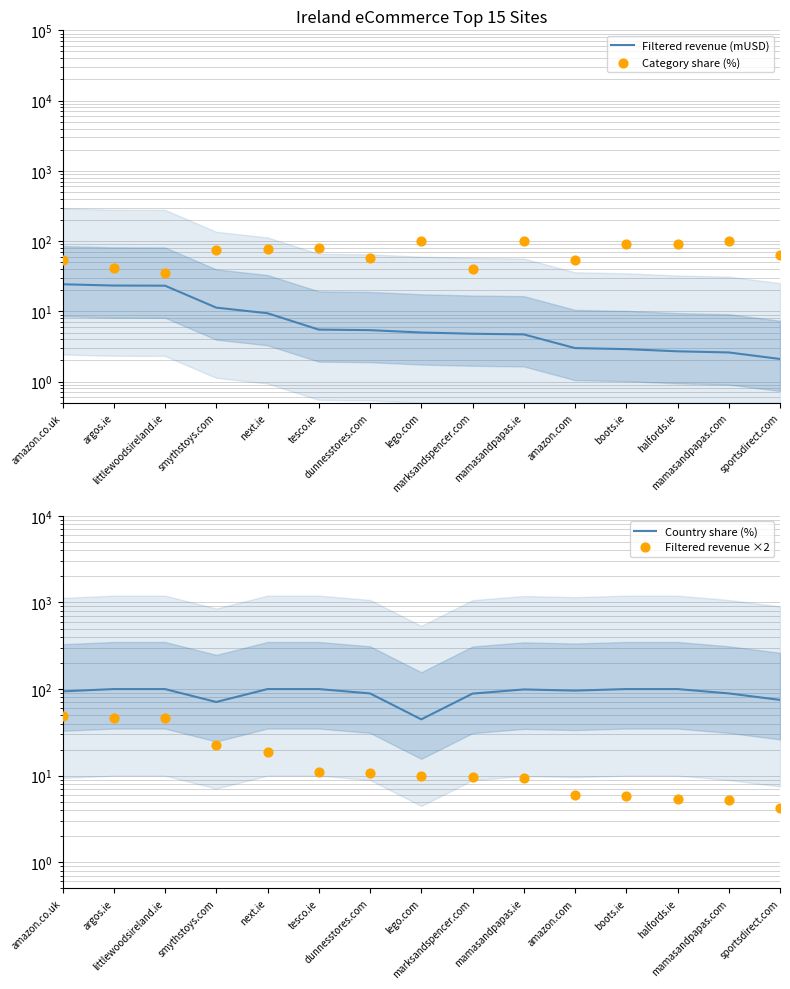

At how many categories does at least one series exceed 86?

13